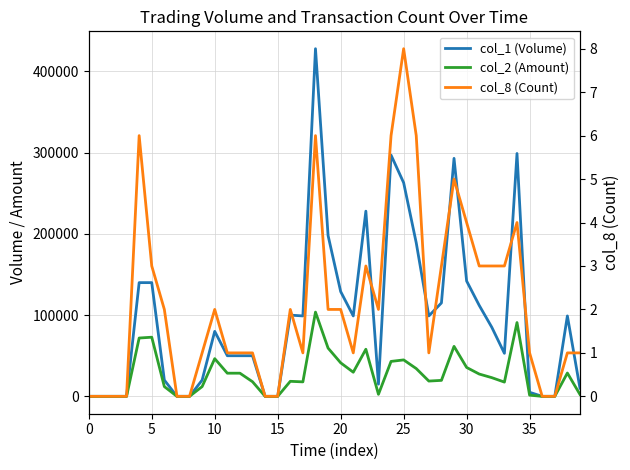

At 22, list the series in order from smallest to largest.

col_8 (Count), col_2 (Amount), col_1 (Volume)